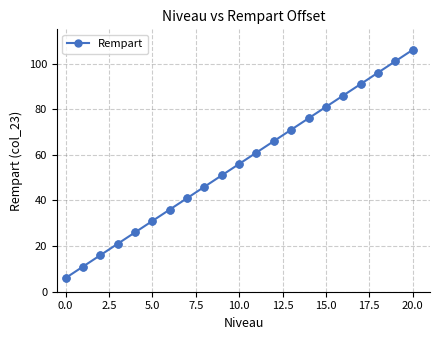

What is the smallest value displayed?

6